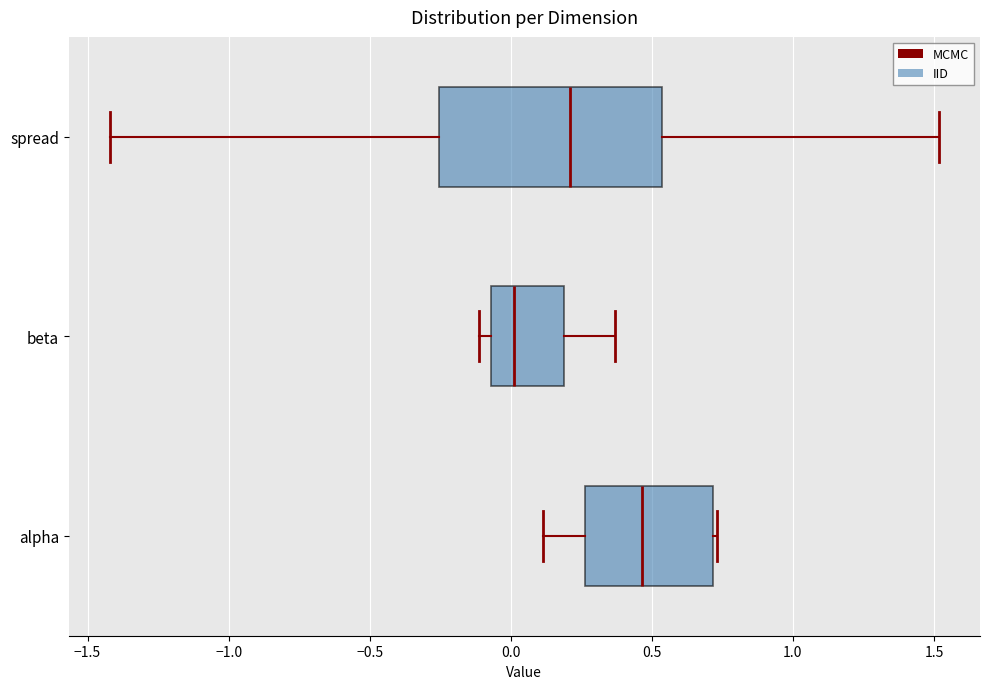

Where is the left edge of the box for beta on the x-axis? The values are not printed on the chart, so give them approximately, as read against the axis.

-0.05